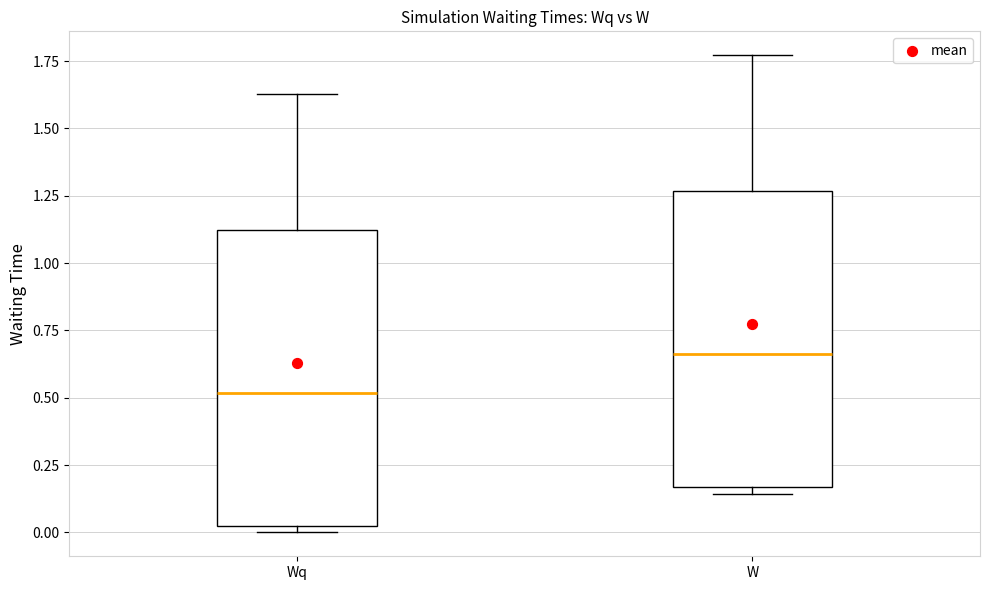

Reading left to right, read every box against the y-axis: the position of its median line, the range the box covers, and the ends of its whiskers. The values are not printed on the chart, so give them approximately, as read against the axis.

Wq: median 0.50, box 0.05 to 1.10, whiskers 0.00 to 1.65
W: median 0.65, box 0.15 to 1.25, whiskers 0.15 (just below the box's lower edge) to 1.75